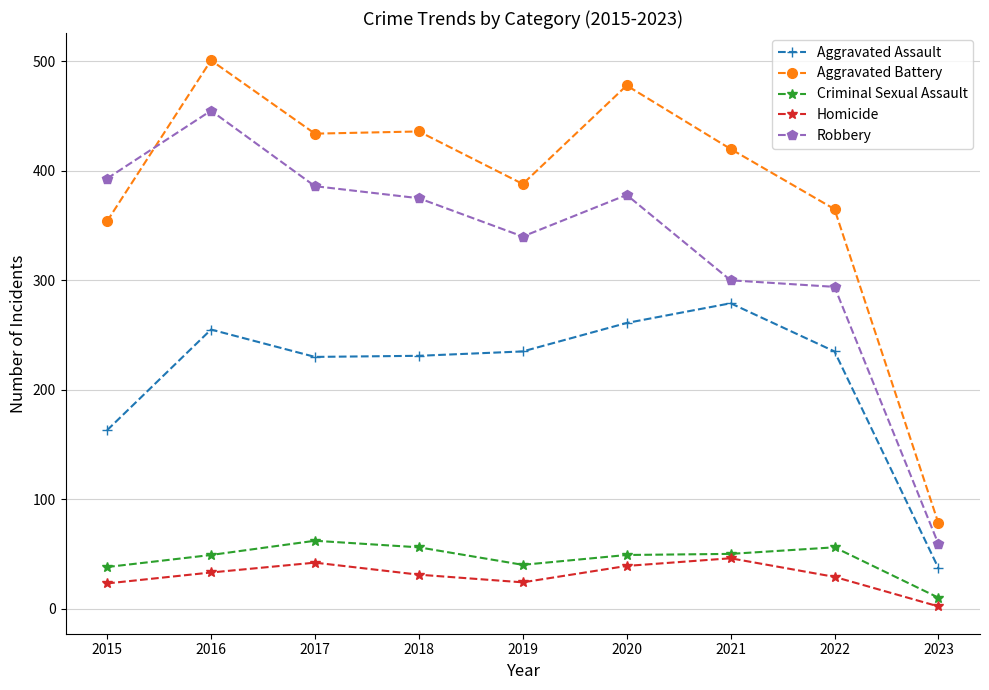

Where does the Aggravated Battery series first go above 420?

2016